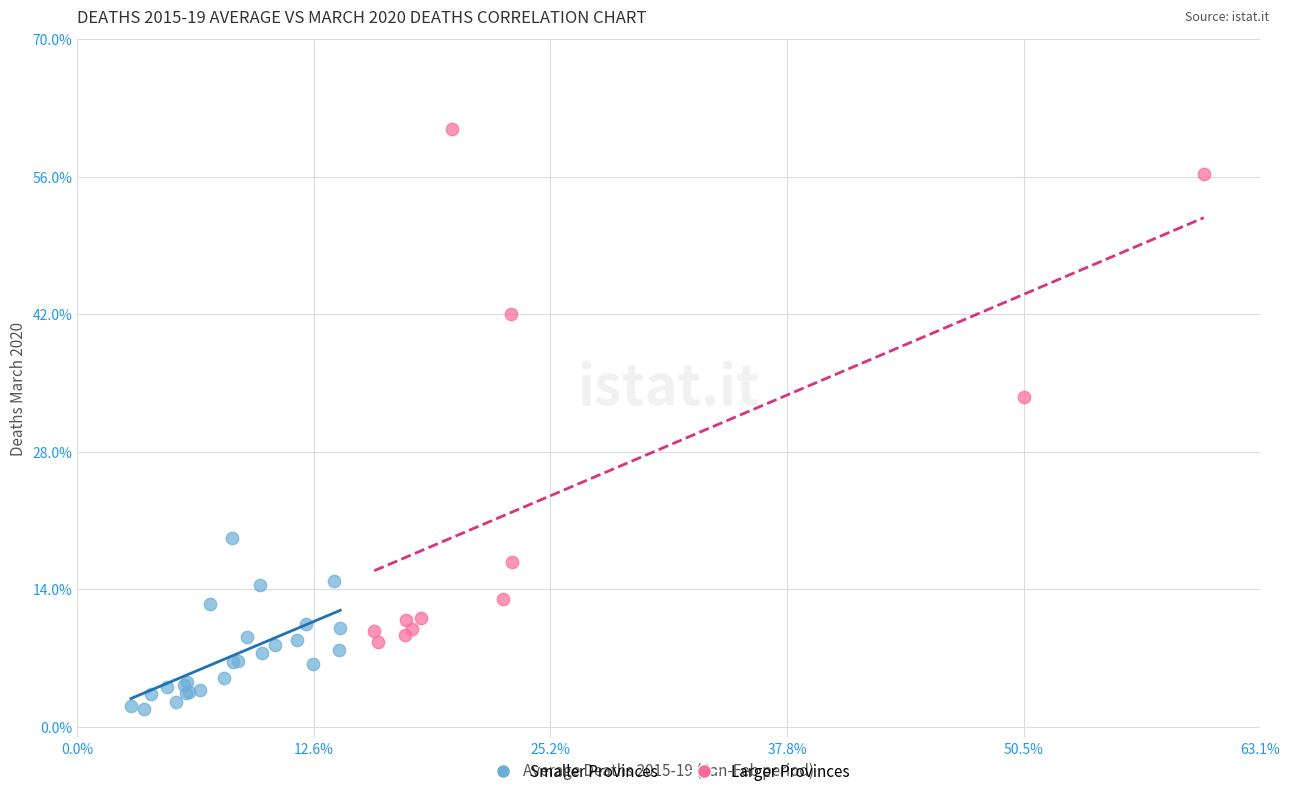

Which series contains the highest Y value?

Larger Provinces